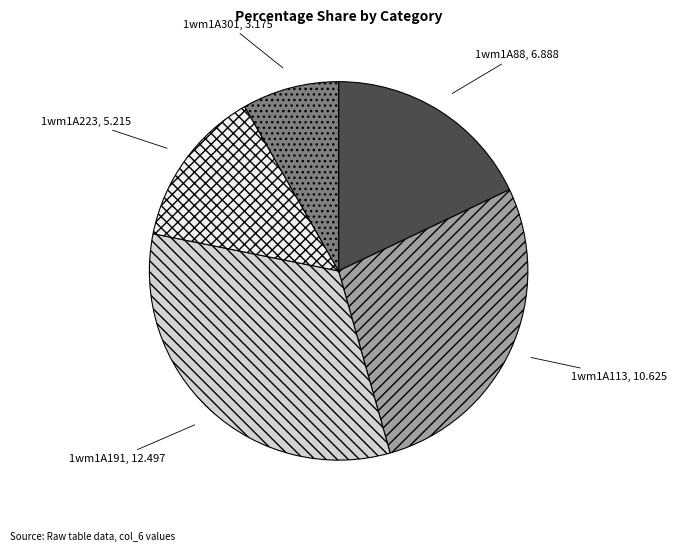

True or false: 1wm1A113 accounts for 40% of the total.

False